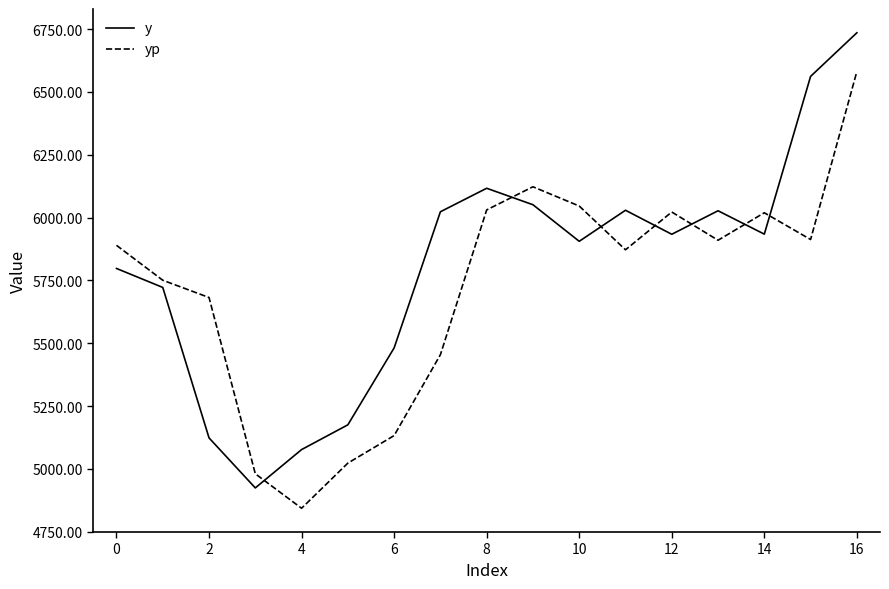

True or false: yp has more than 0 interior local peaks.

True